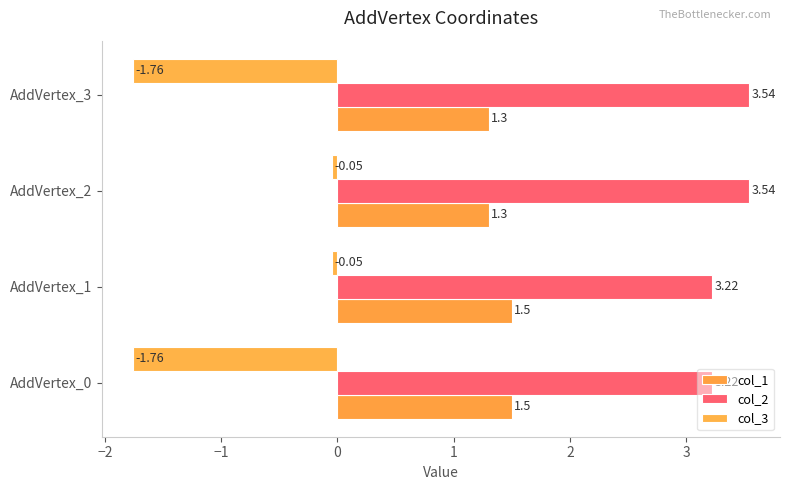

Count the col_2 values in the range 3 to 4.

4